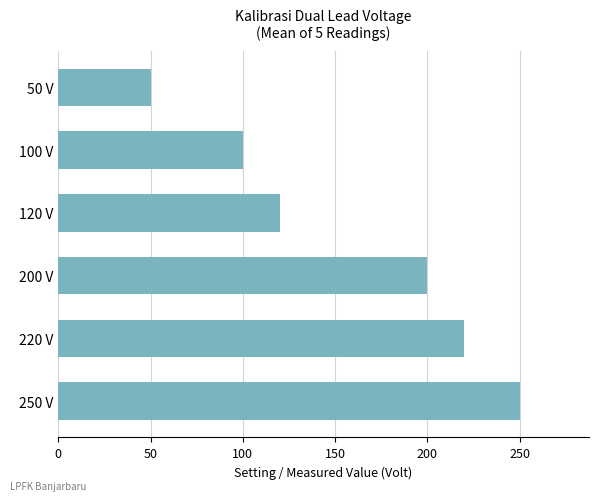

Reading top to bottom, list all the values displayed in this chart.

50 V=50	100 V=100	120 V=120	200 V=200	220 V=220	250 V=250